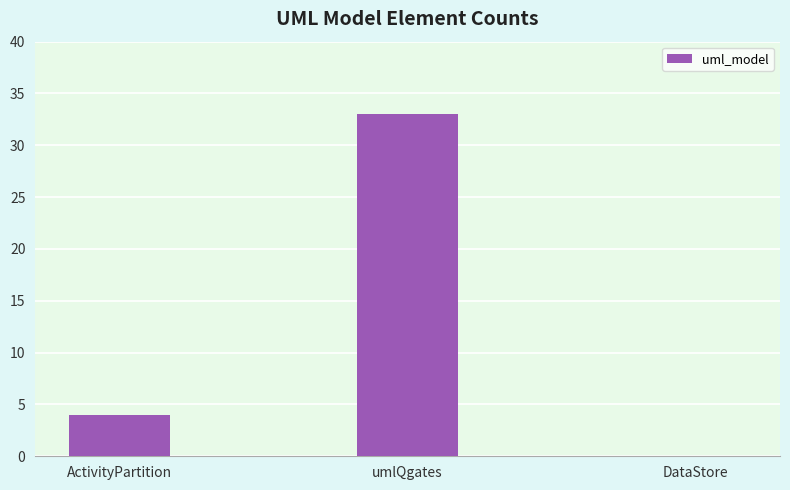

Is it true that the value at ActivityPartition is 1?

False